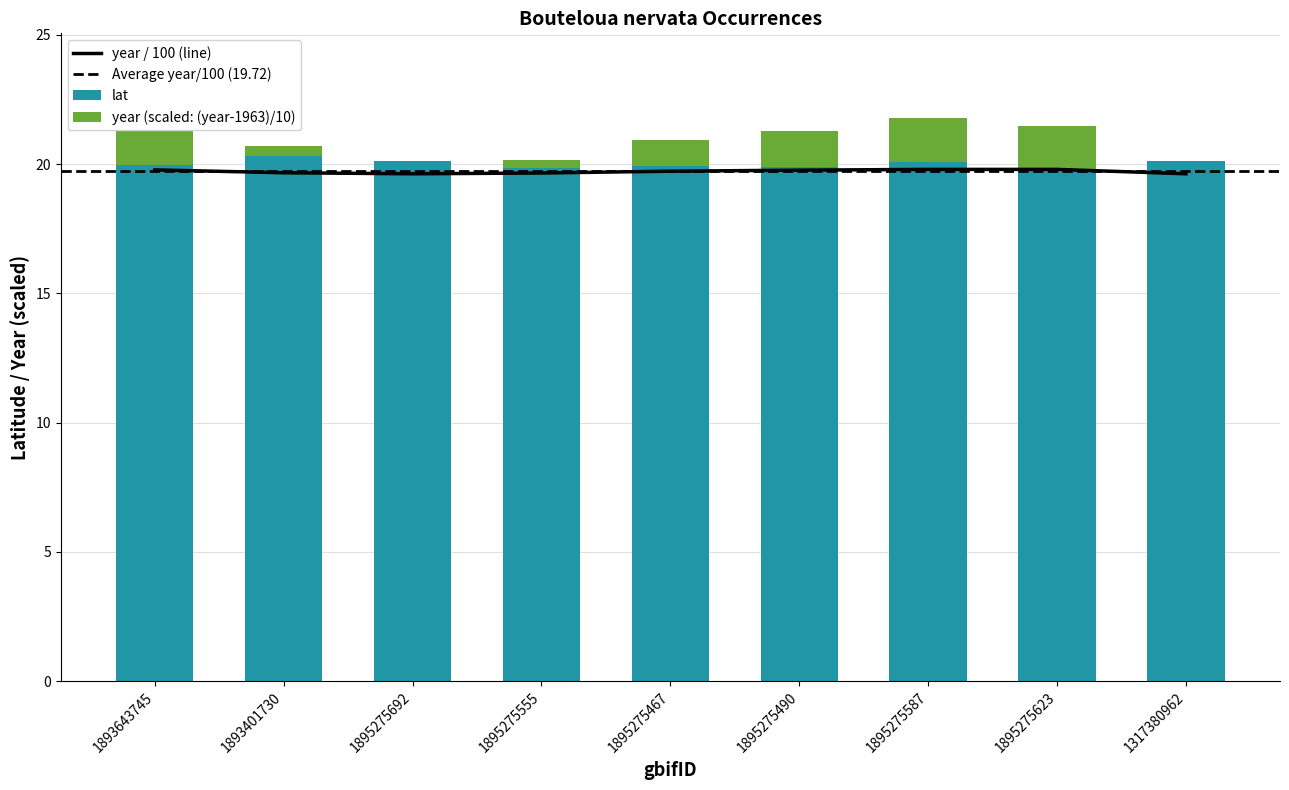

Is it true that year equals 35.2 at 1895275623?

False